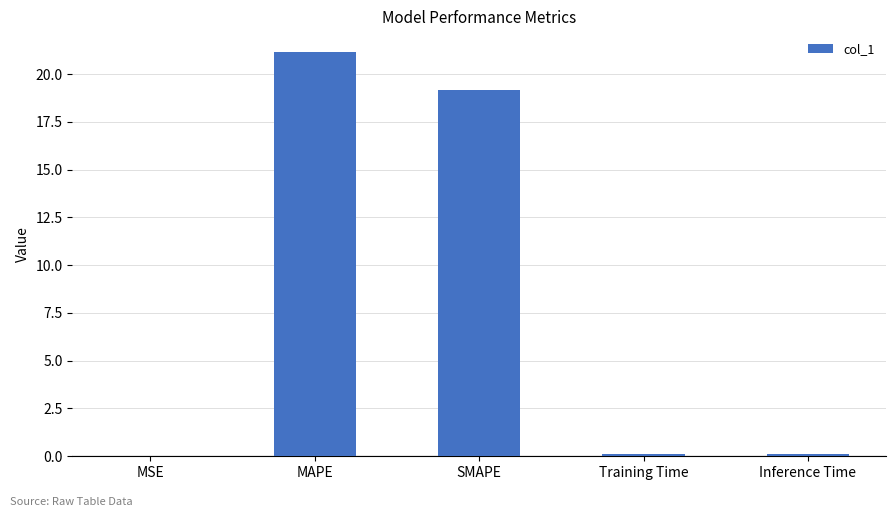

What is the maximum value shown in the chart?

21.2